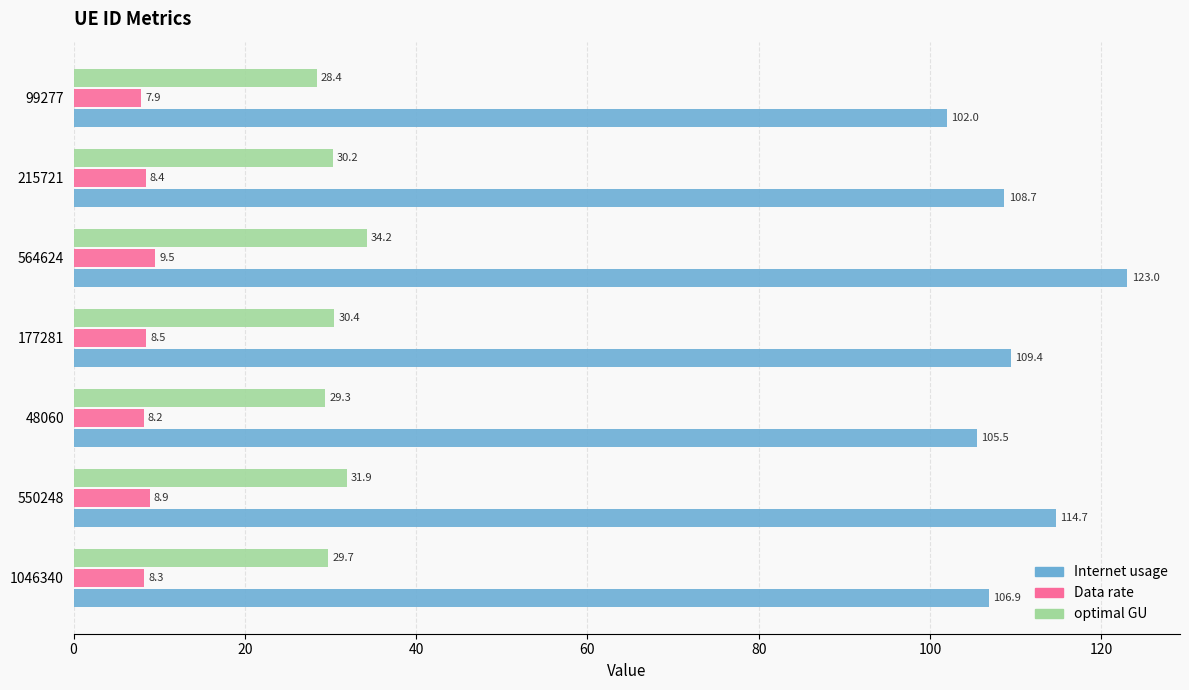

Rank the series by their average value, from lowest to highest.

Data rate, optimal GU, Internet usage